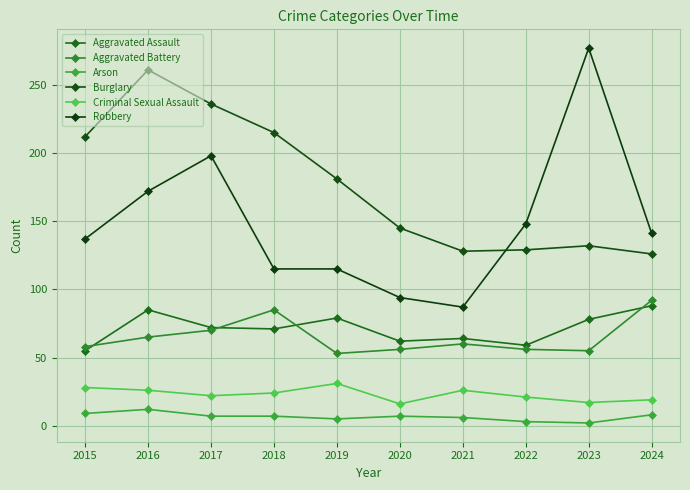

Which category has the highest value in the Arson series?

2016